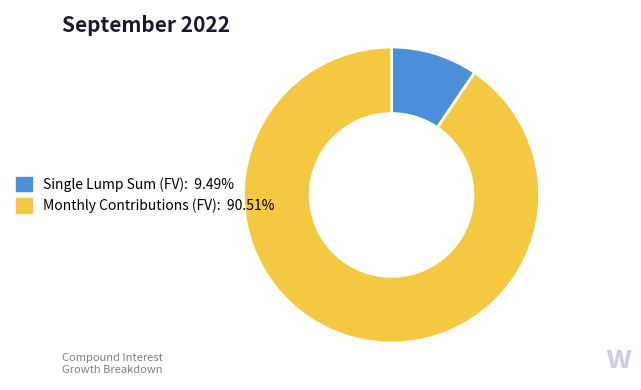

Rank the categories by value from lowest to highest.

Single Lump Sum (FV), Monthly Contributions (FV)